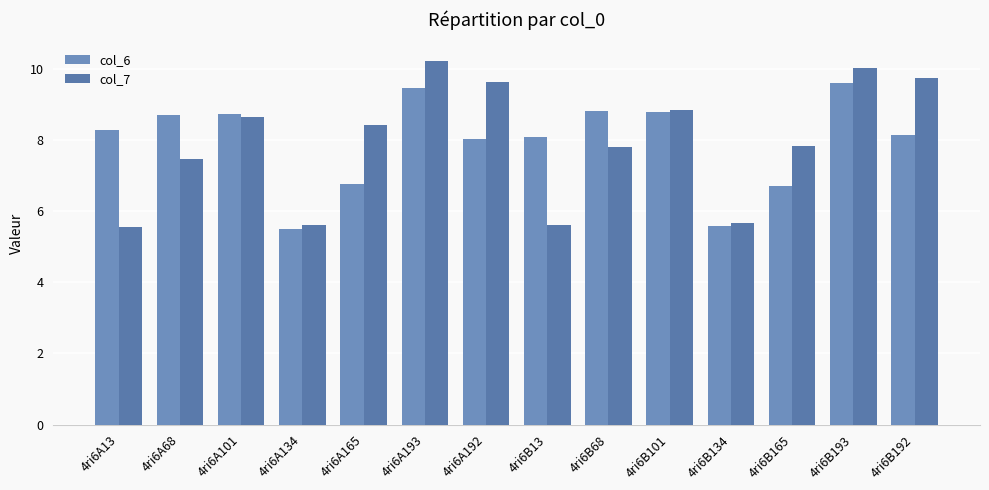

How many data points in col_7 are above 8?

7